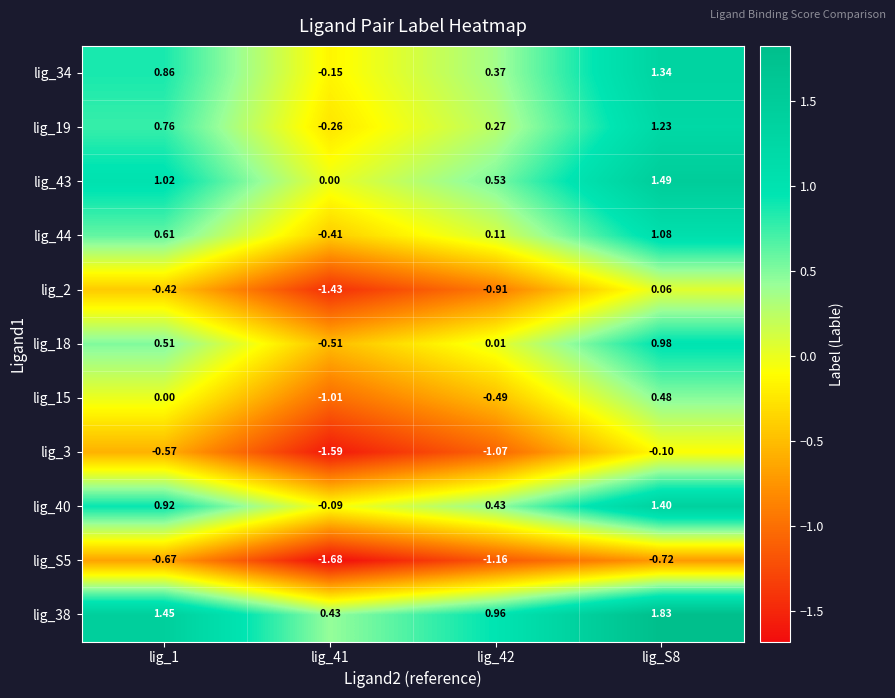

Is the value of lig_2 at lig_S8 greater than the value of lig_34 at lig_1?

No